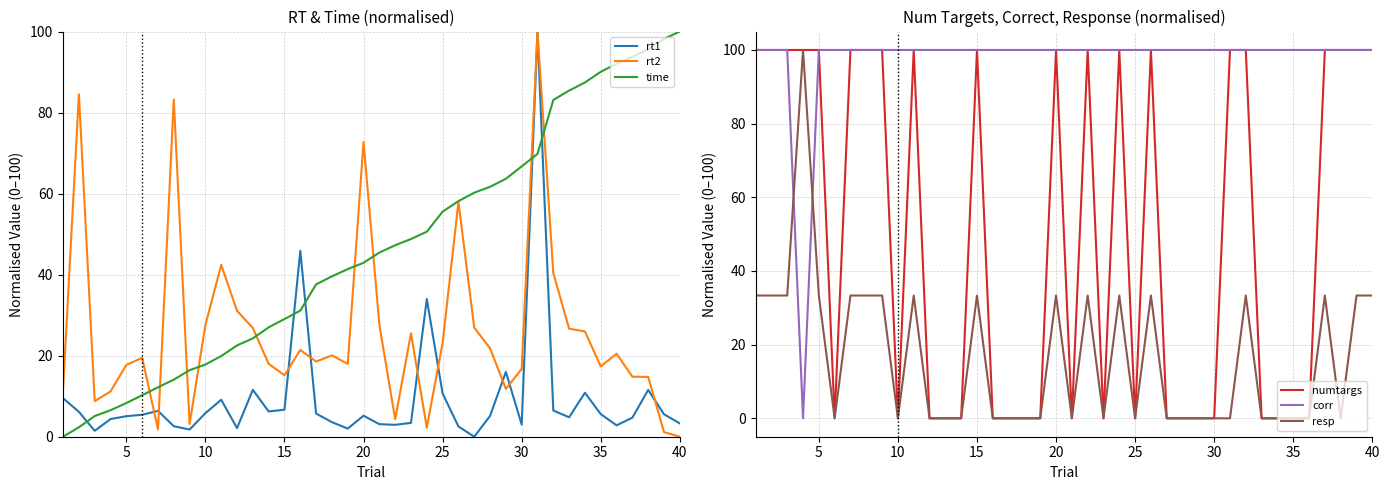

What is the maximum value for rt1?

100.0